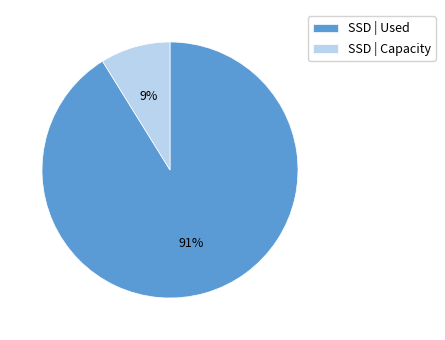

Is it true that SSD | Capacity is 23% of the pie?

False